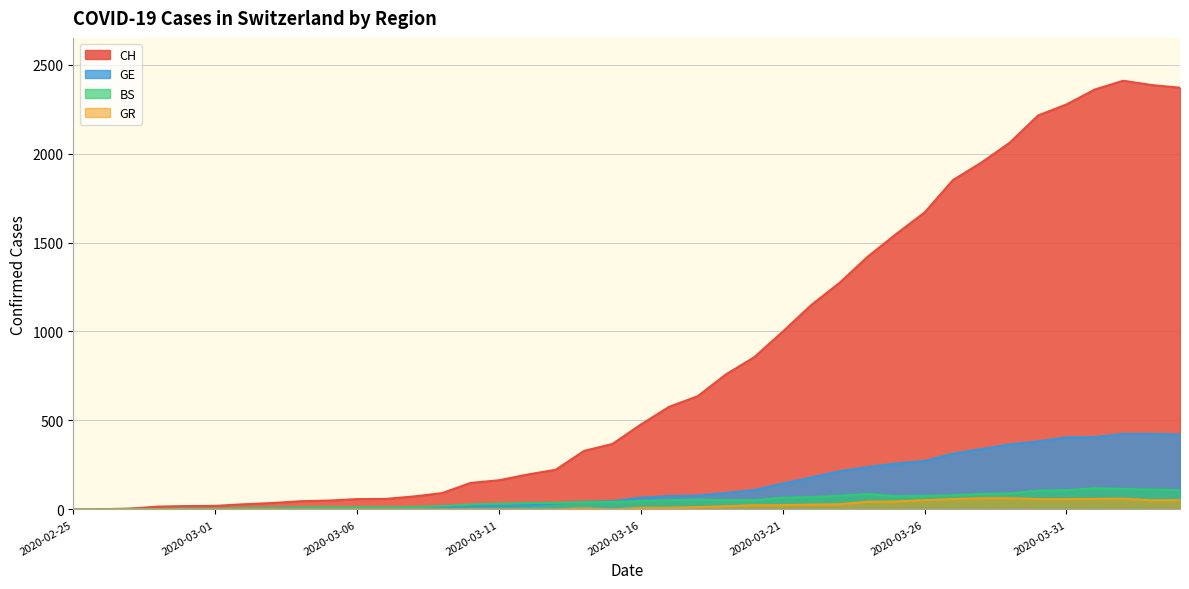

What is the difference between the maximum and minimum values in the BS series?

119